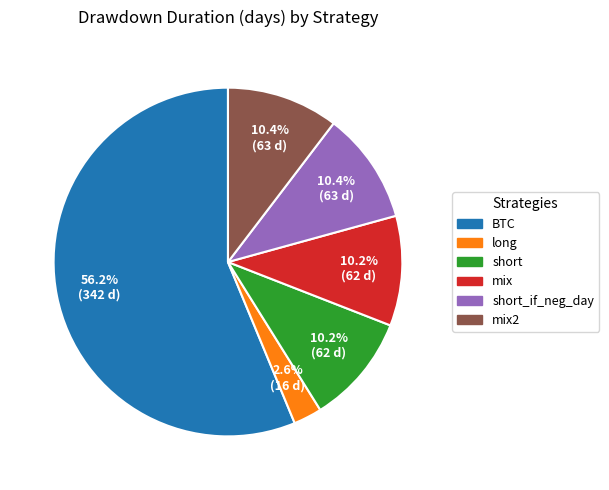

Is there a majority slice in this chart?

Yes